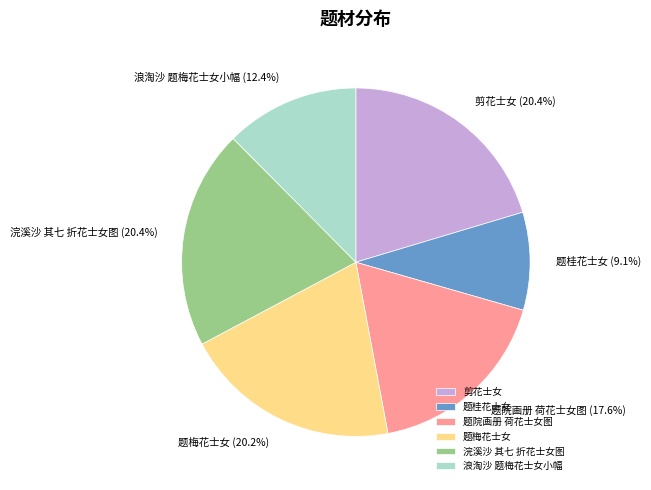

How many segments does this pie chart have?

6